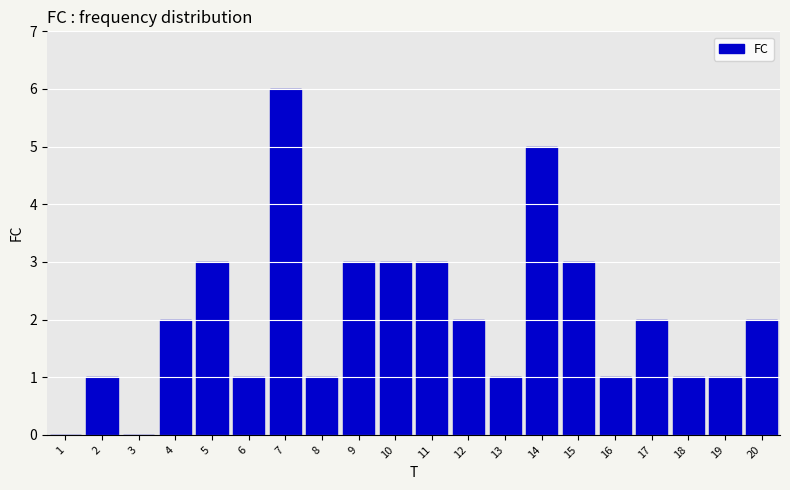

Reading left to right, list all the values displayed in this chart.

1=0	2=1	3=0	4=2	5=3	6=1	7=6	8=1	9=3	10=3	11=3	12=2	13=1	14=5	15=3	16=1	17=2	18=1	19=1	20=2